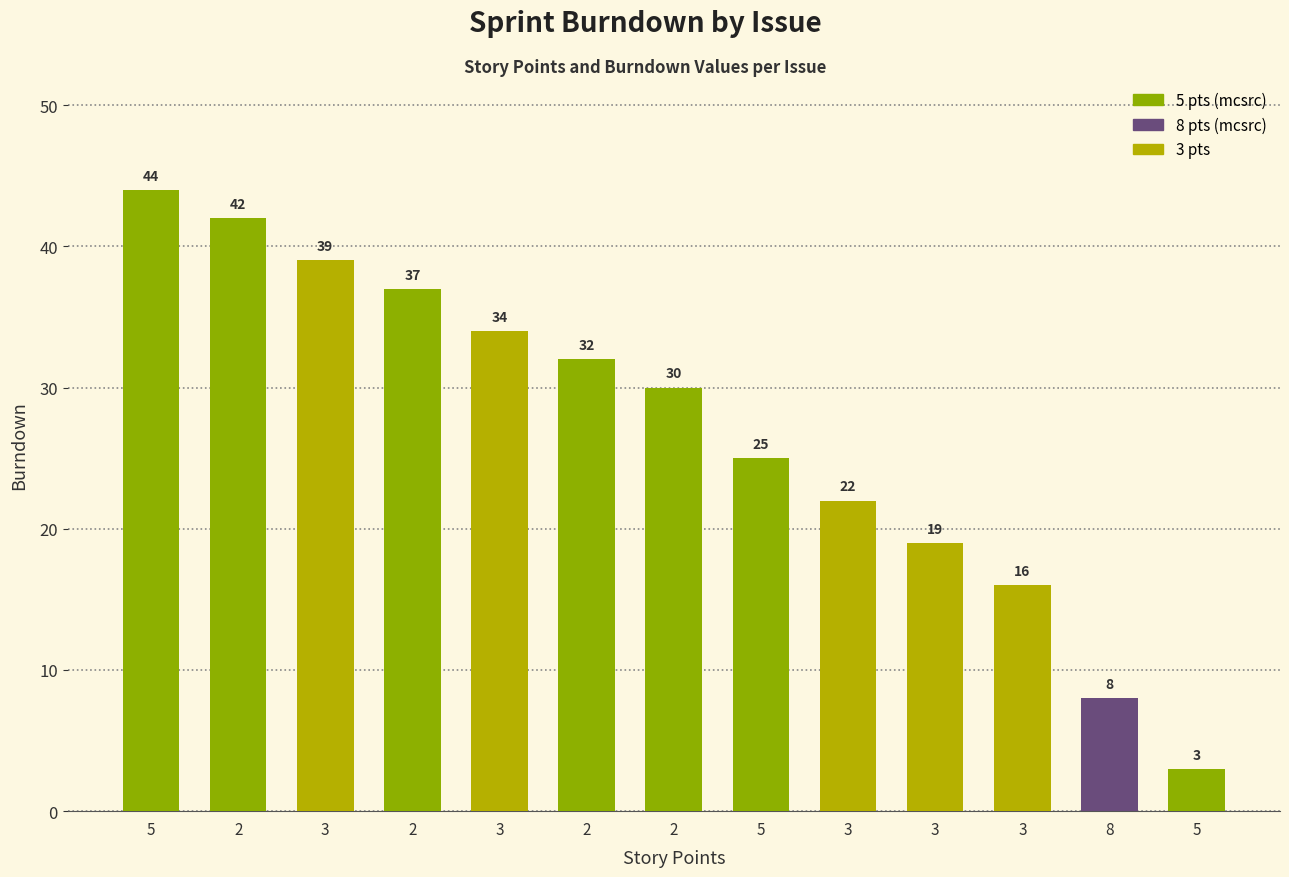

At which label does the data first exceed 30?

5